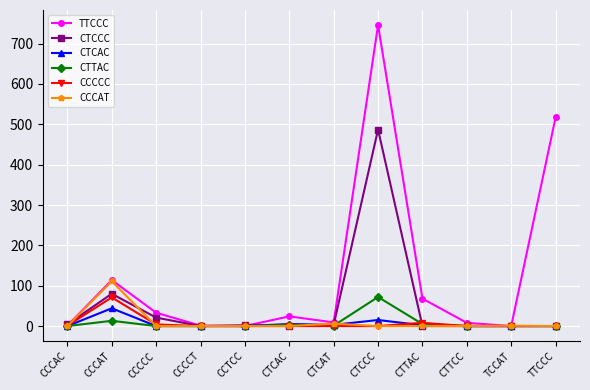

What are all the series names shown in the legend?

TTCCC, CTCCC, CTCAC, CTTAC, CCCCC, CCCAT